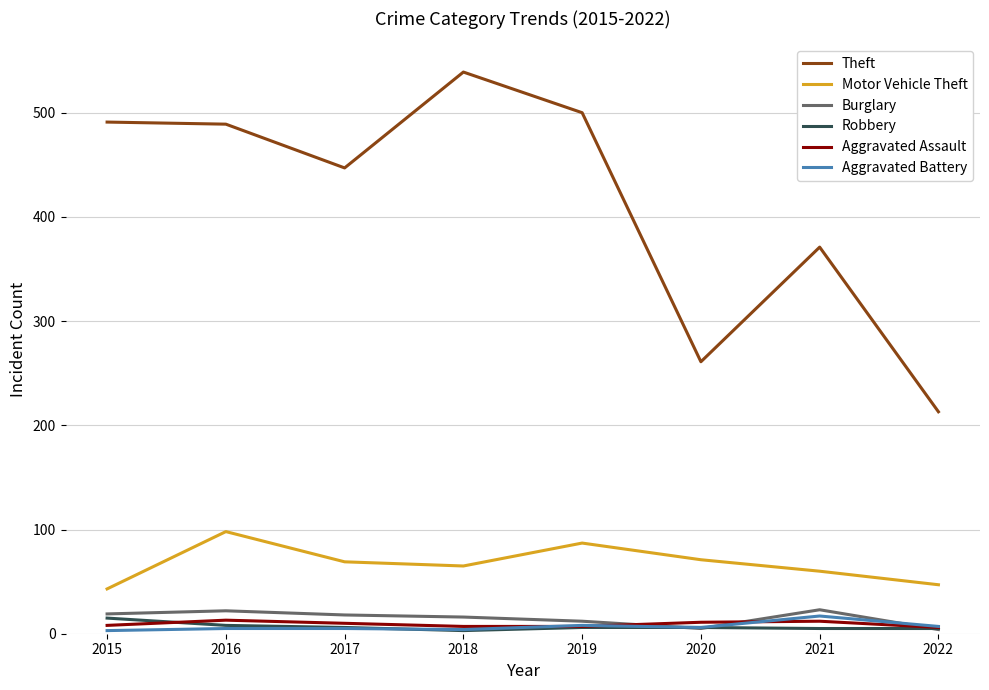

What are all the series names shown in the legend?

Theft, Motor Vehicle Theft, Burglary, Robbery, Aggravated Assault, Aggravated Battery